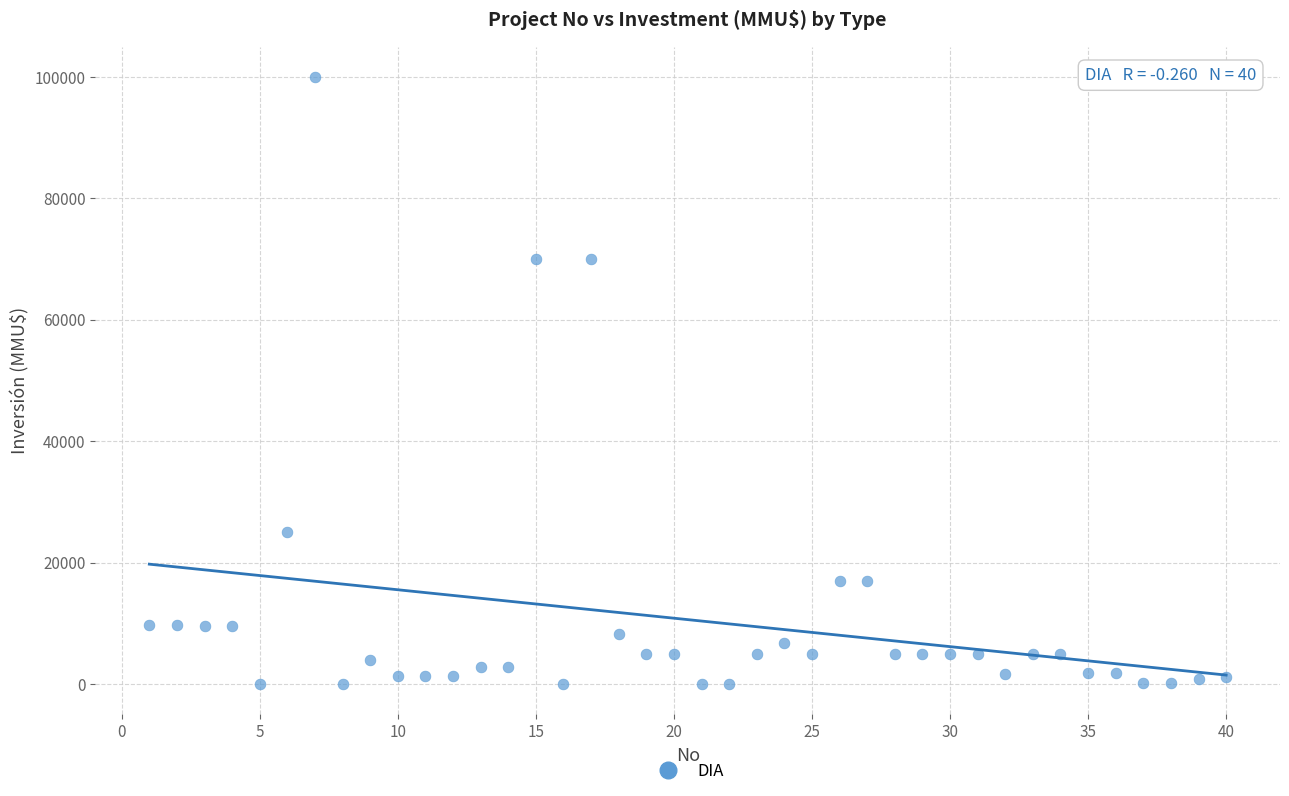

What is the range of Y values (max minus min)?

100000